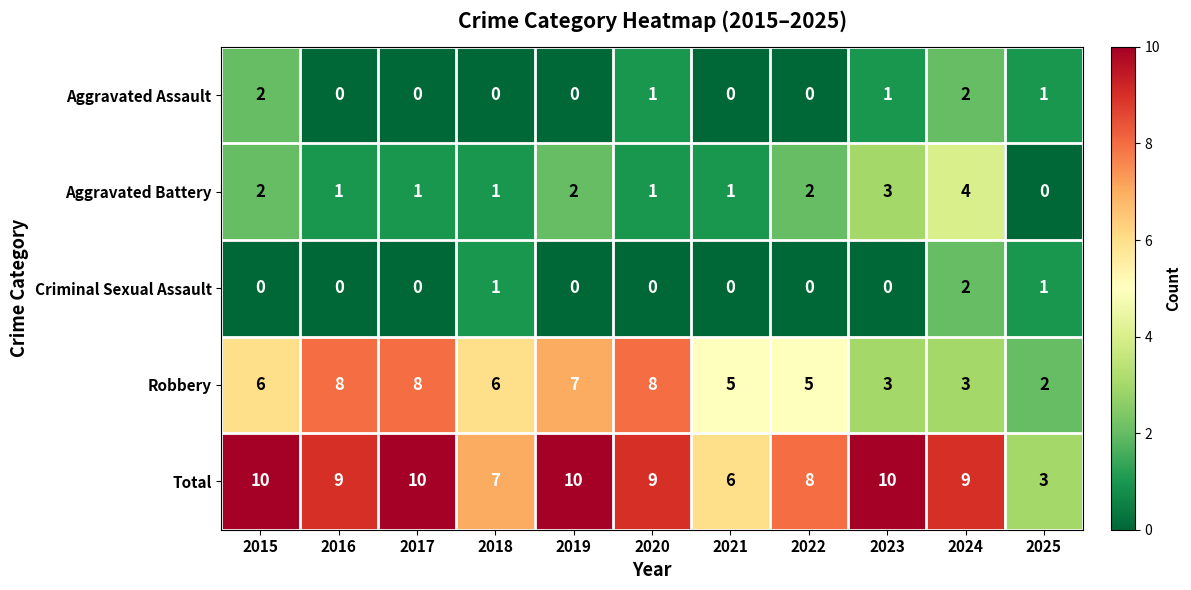

What is the difference between the second highest and second lowest values in the Robbery series?

5